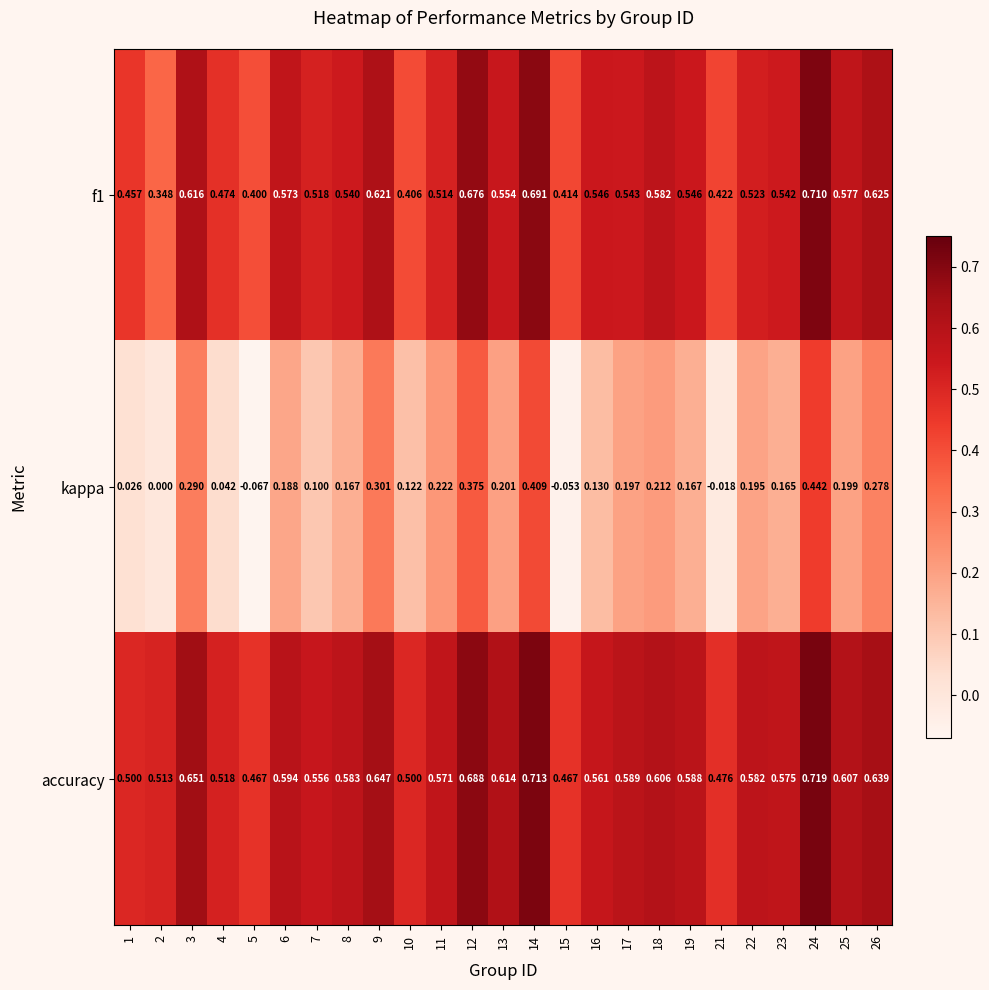

What is the spread (max minus min) of values at 1?

0.5